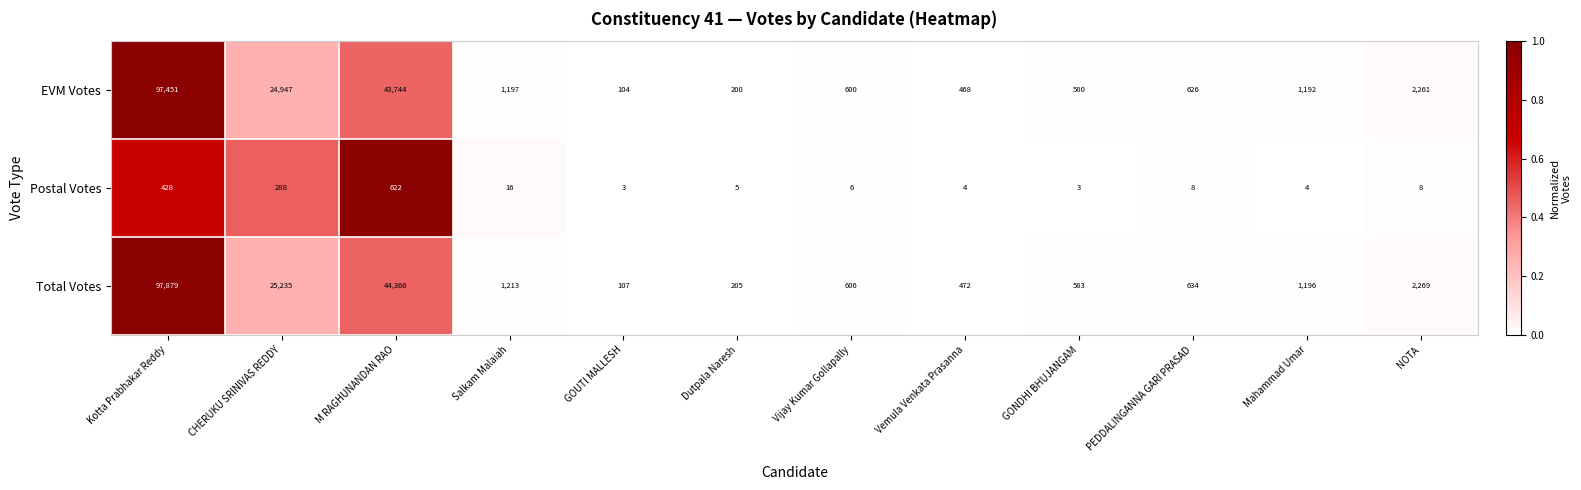

True or false: Postal Votes has a value of 14 at NOTA.

False